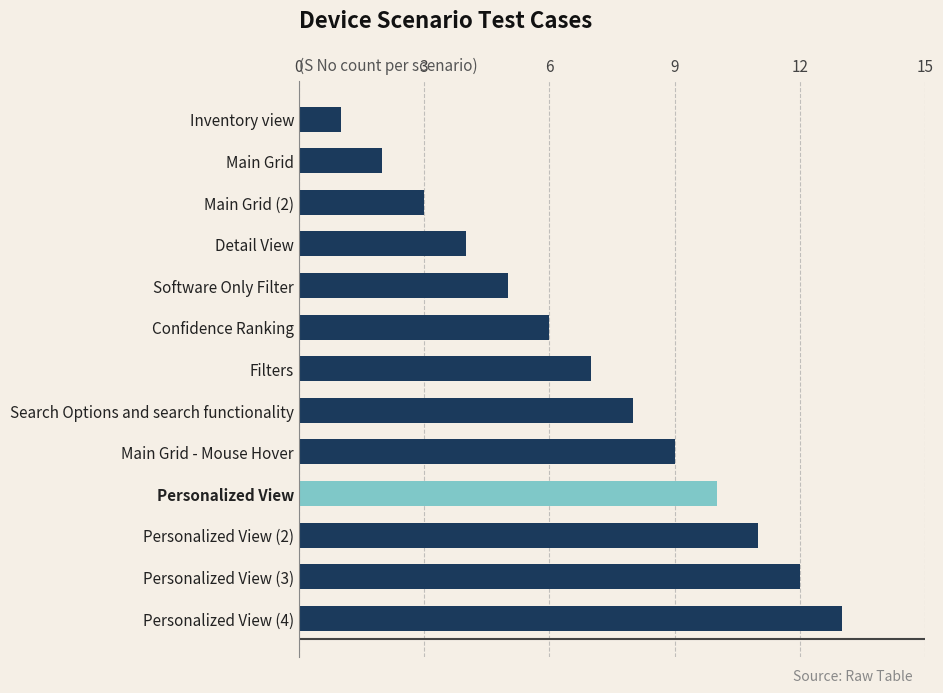

Is it true that the value at Main Grid (2) is 3?

True